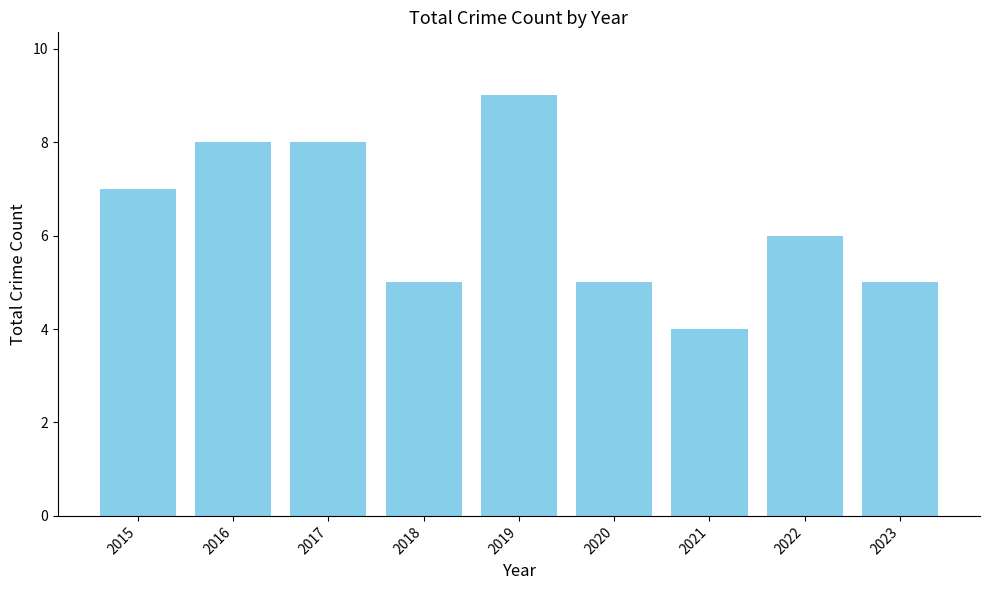

Reading left to right, what are all the values shown in this chart?

7	8	8	5	9	5	4	6	5